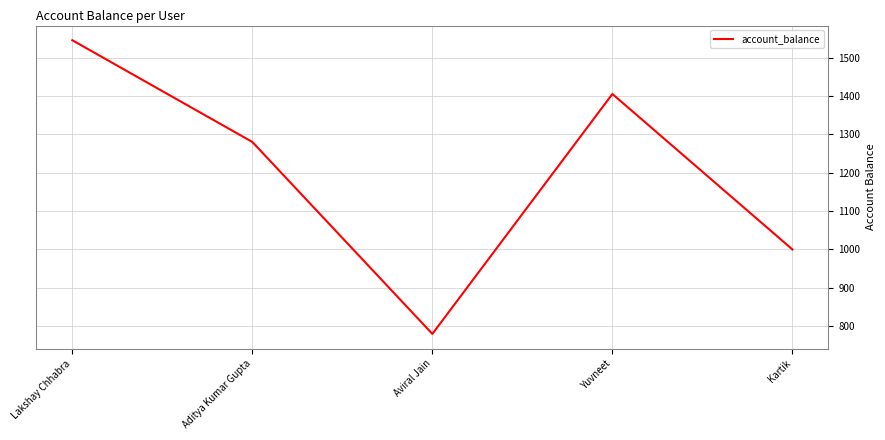

How many lines are shown in the chart?

1